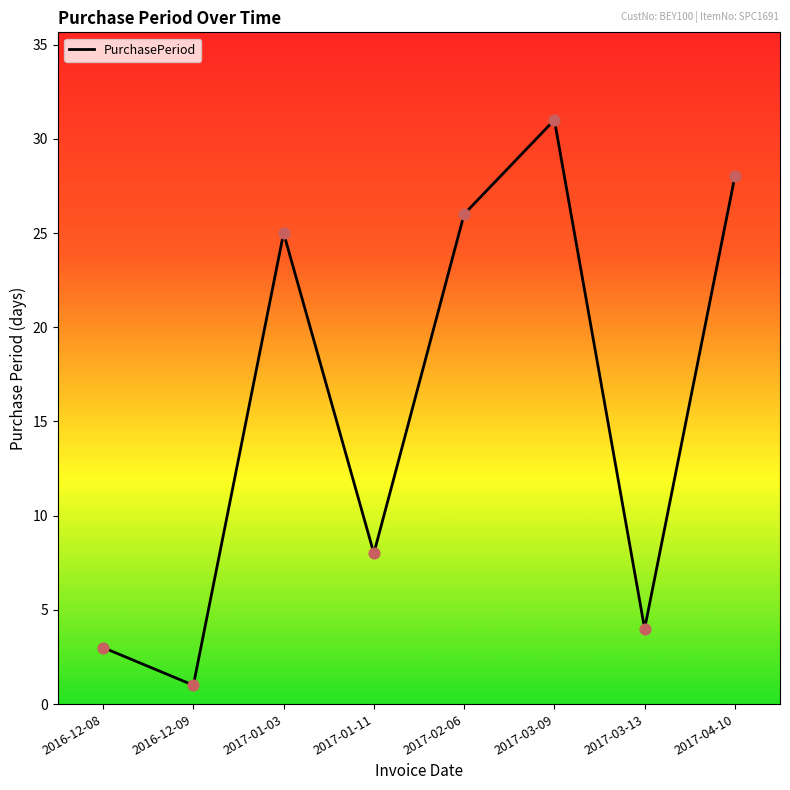

What is the change in value from 2017-01-03 to 2017-03-09?

+6